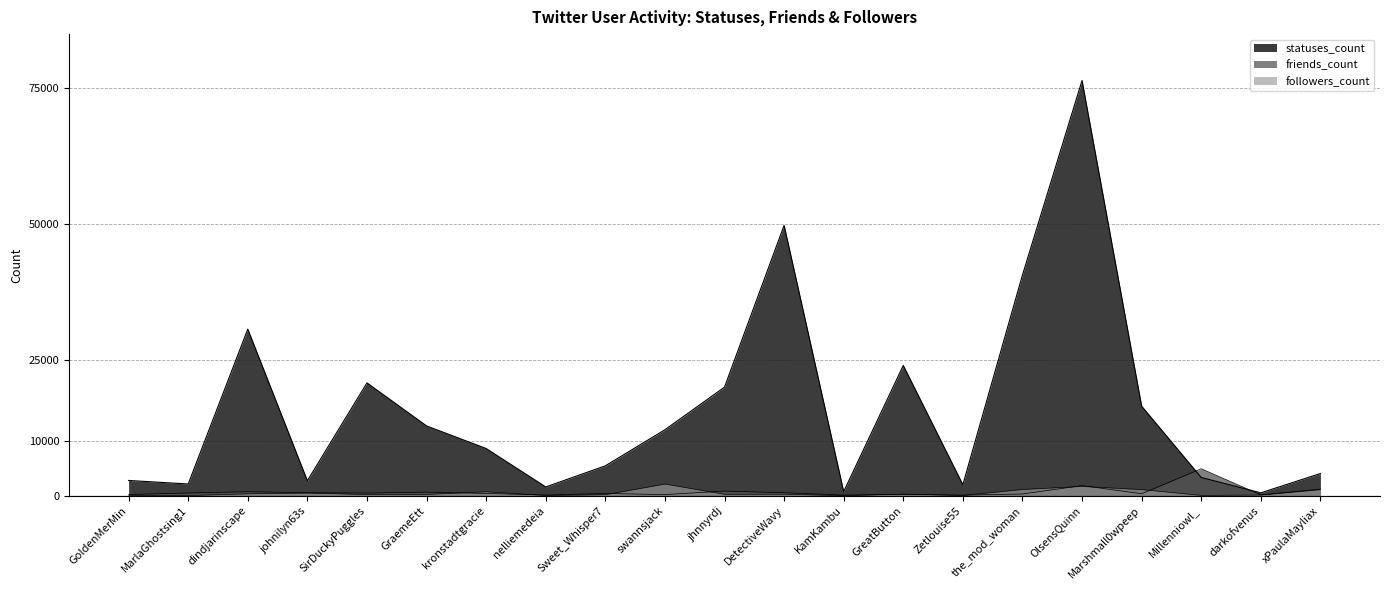

What is the difference between the maximum and minimum values in the friends_count series?

4858